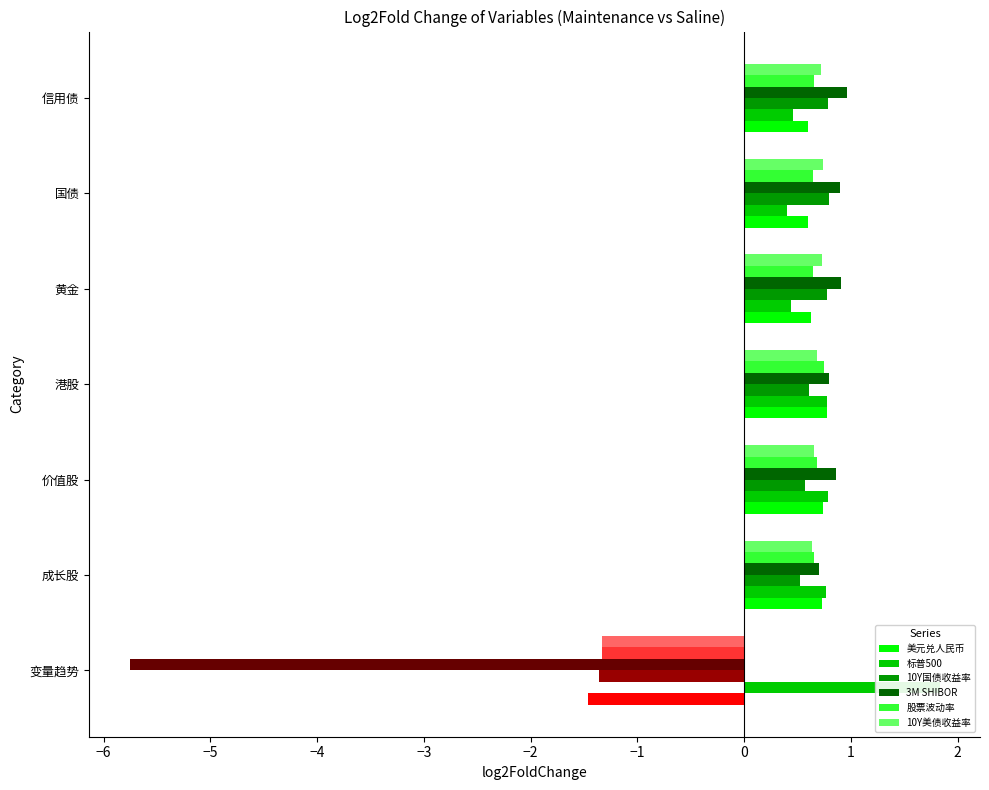

How many values in the 10Y美债收益率 series are below 0?

1